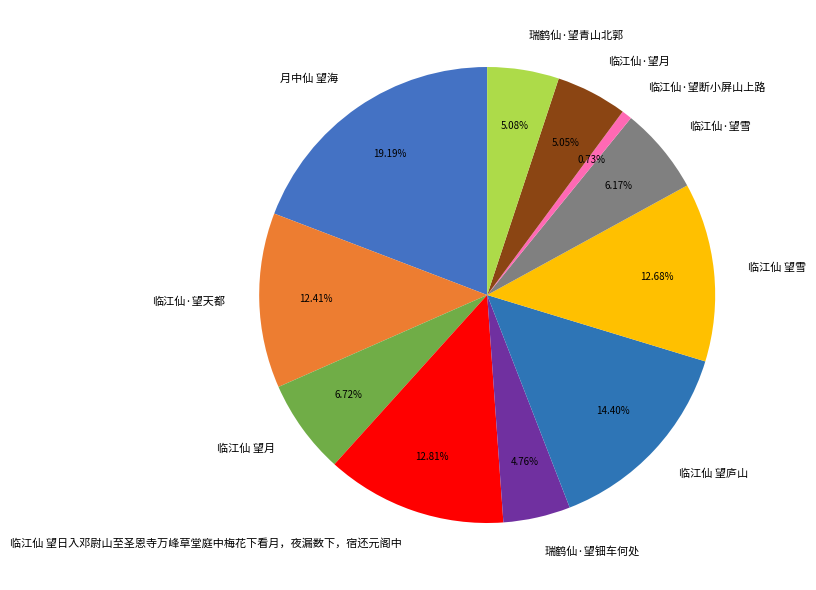

What percentage is the 临江仙·望天都 slice, to the nearest percent?

12%